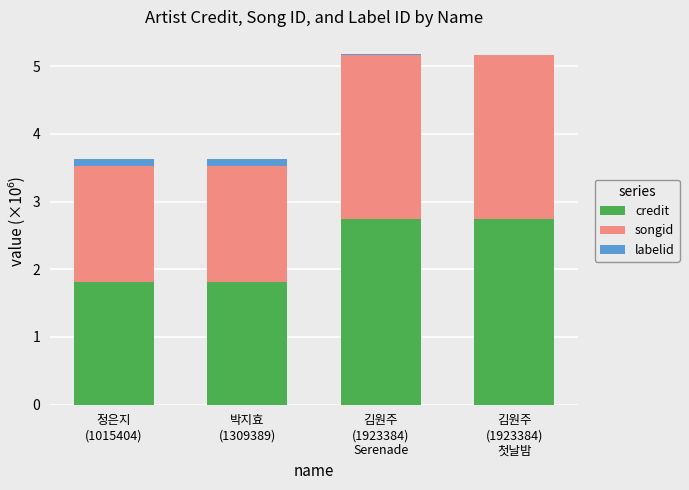

What is the sum of all credit values?

9.1